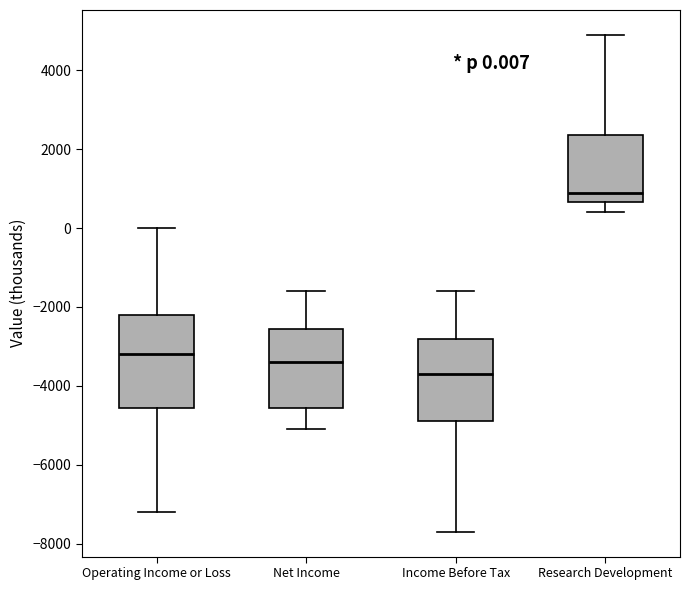

Which box is the tallest, from its lower edge to its upper edge?

Operating Income or Loss